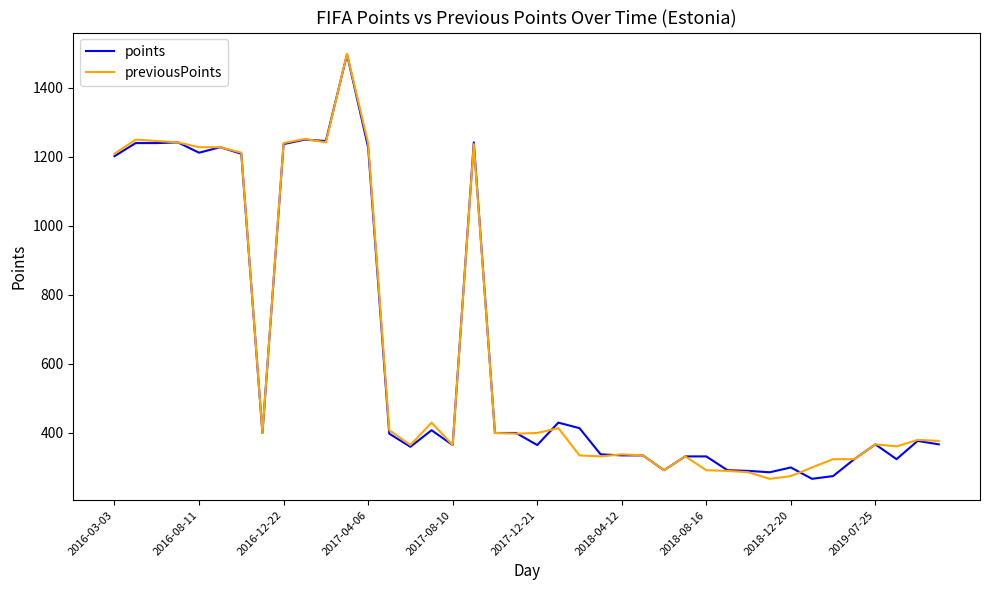

How many lines are shown in the chart?

2